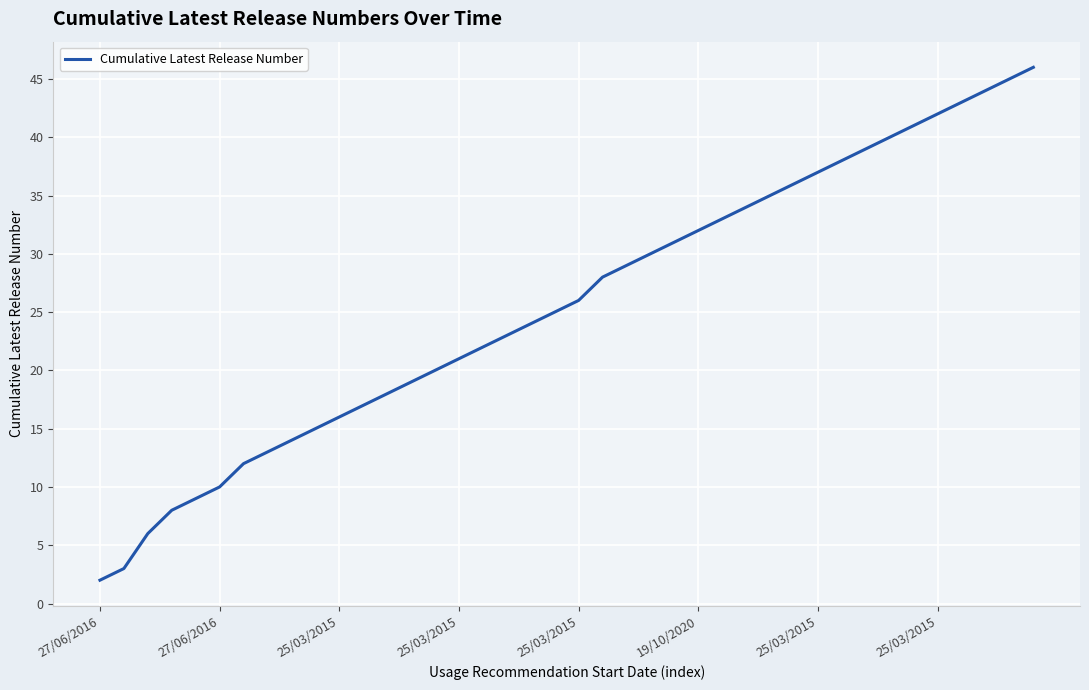

What is the maximum value shown in the chart?

46